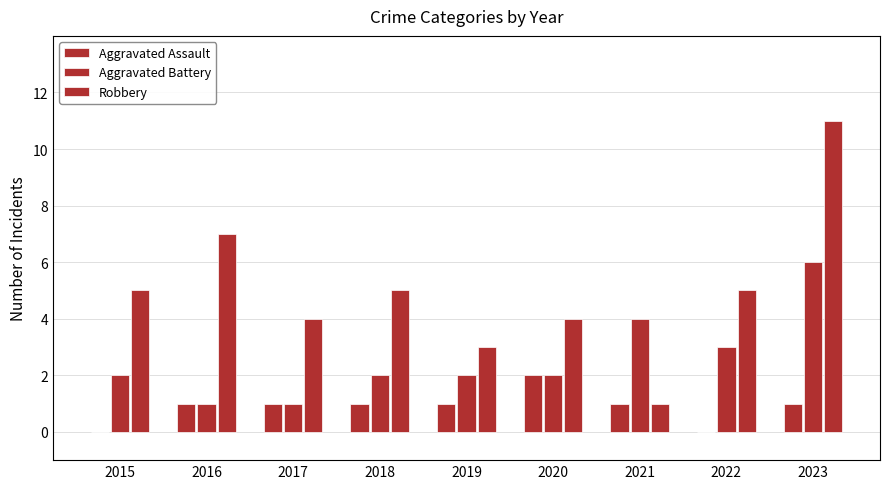

How many distinct data groups are displayed?

3